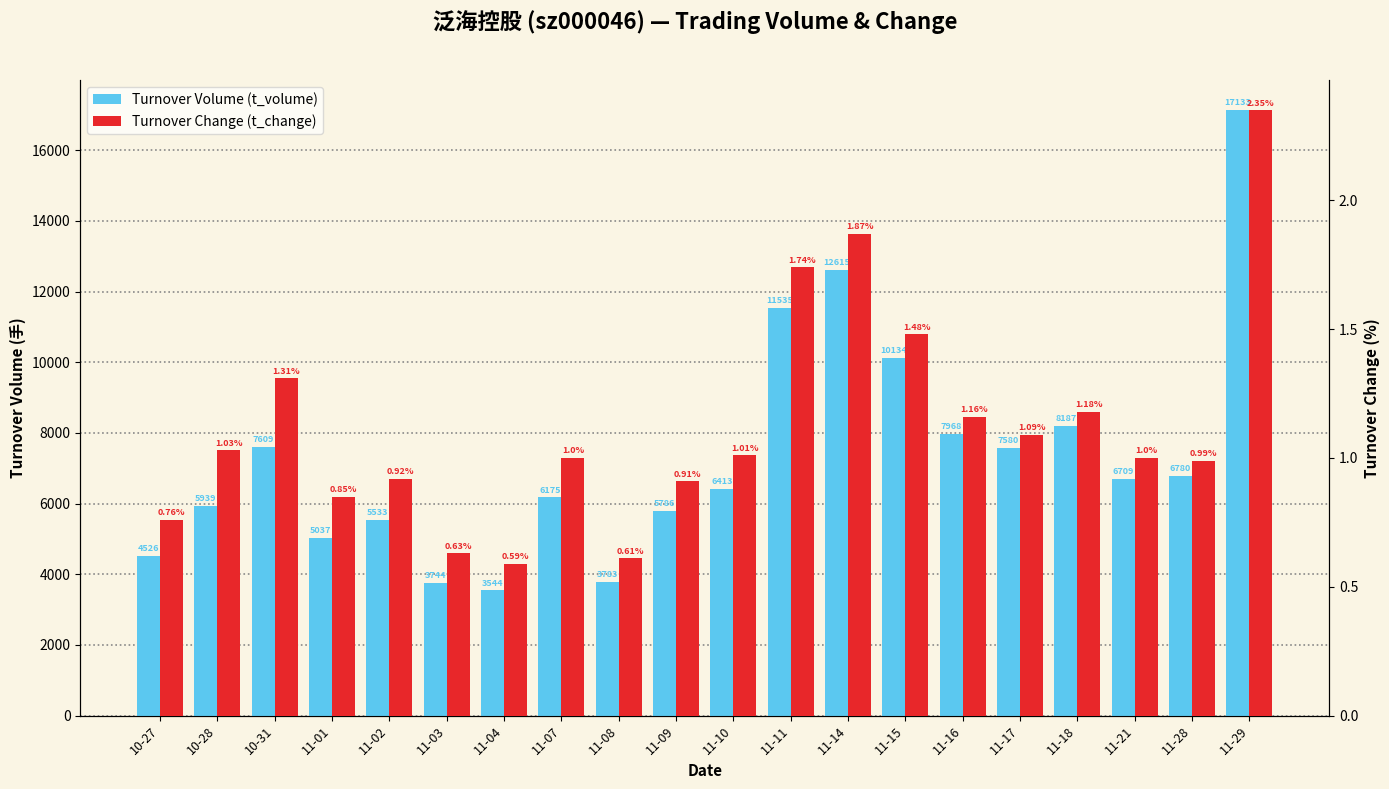

At which label is t_change closest to 1?

11-07